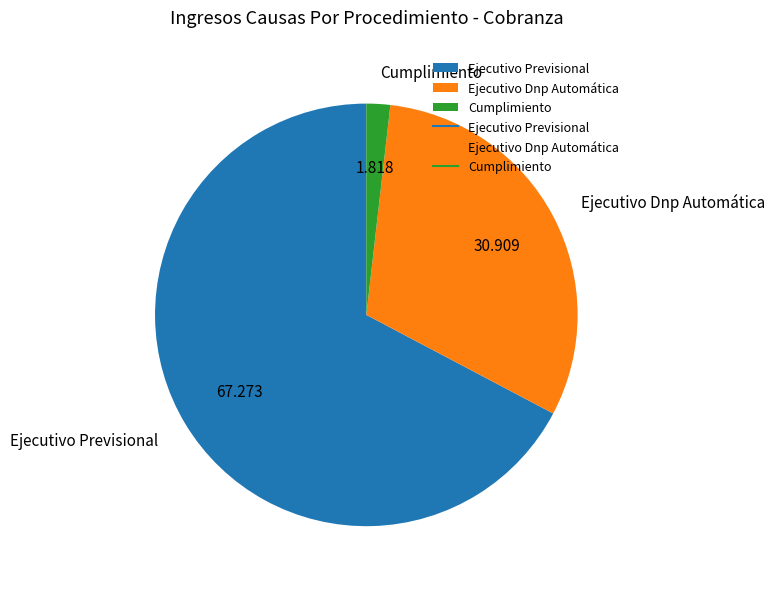

Between Ejecutivo Dnp Automática and Ejecutivo Previsional, which is larger?

Ejecutivo Previsional